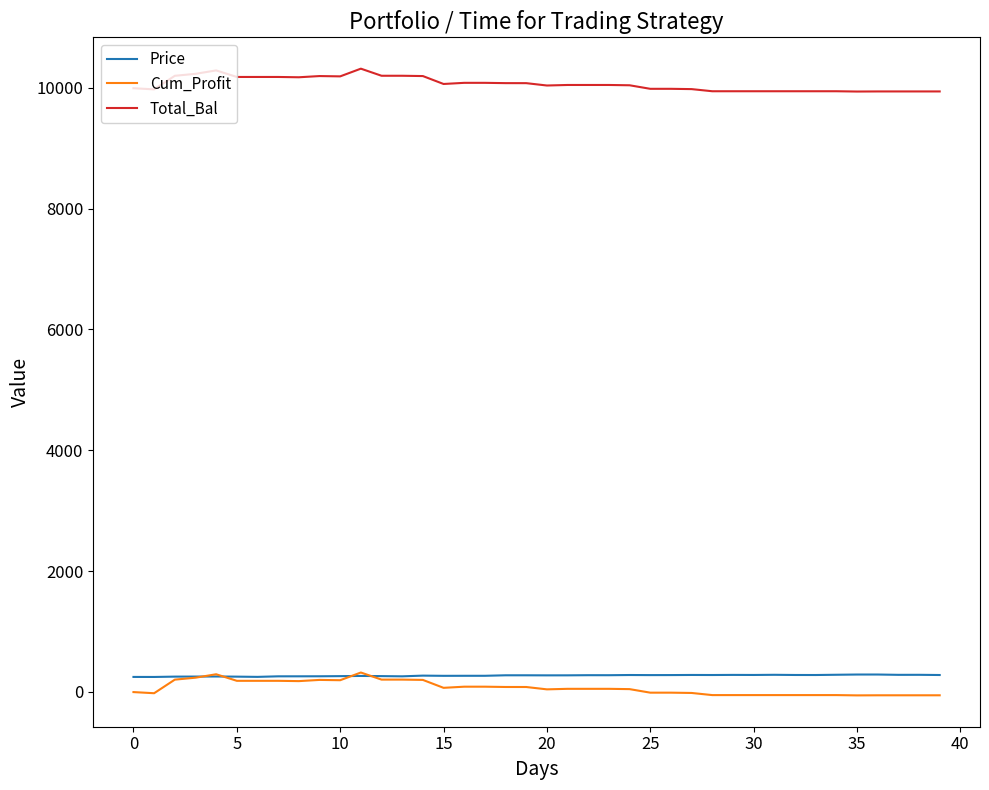

In Price, how many points are lower than both neighbors (excluding endpoints)?

11